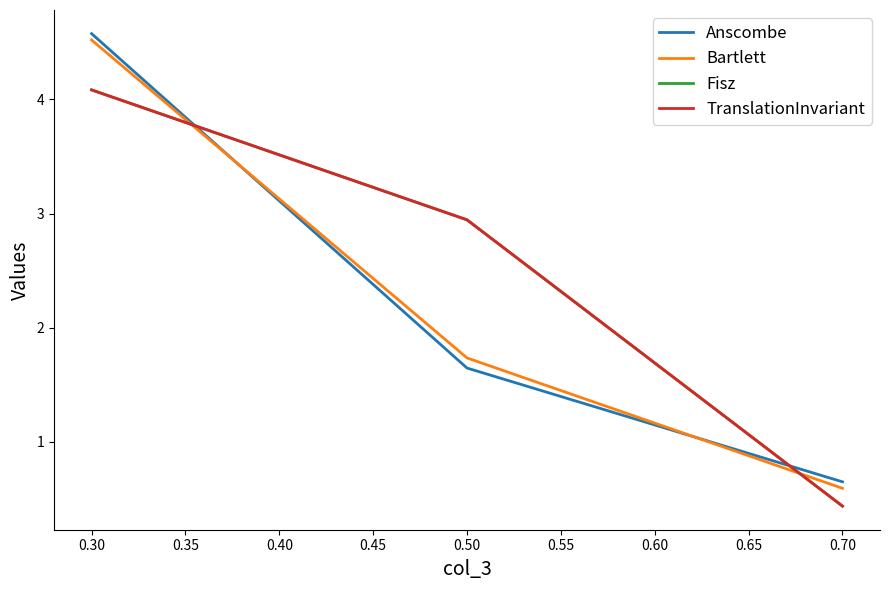

What is the smallest value displayed?

0.4